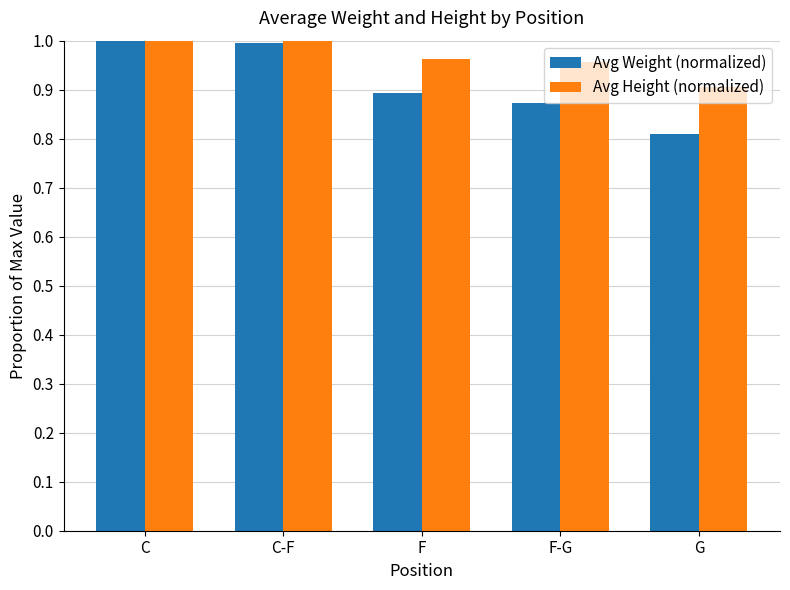

Which series has the largest total across all categories?

Avg Height (normalized)